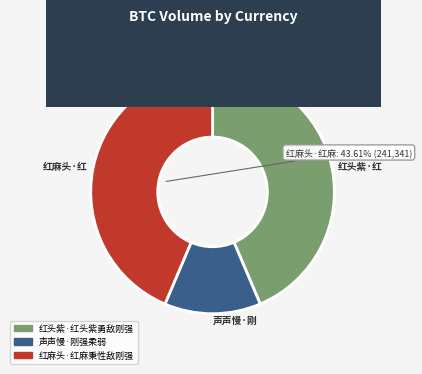

Which has a higher value, 红麻头·红麻秉性敌刚强 or 声声慢·刚强柔弱?

红麻头·红麻秉性敌刚强